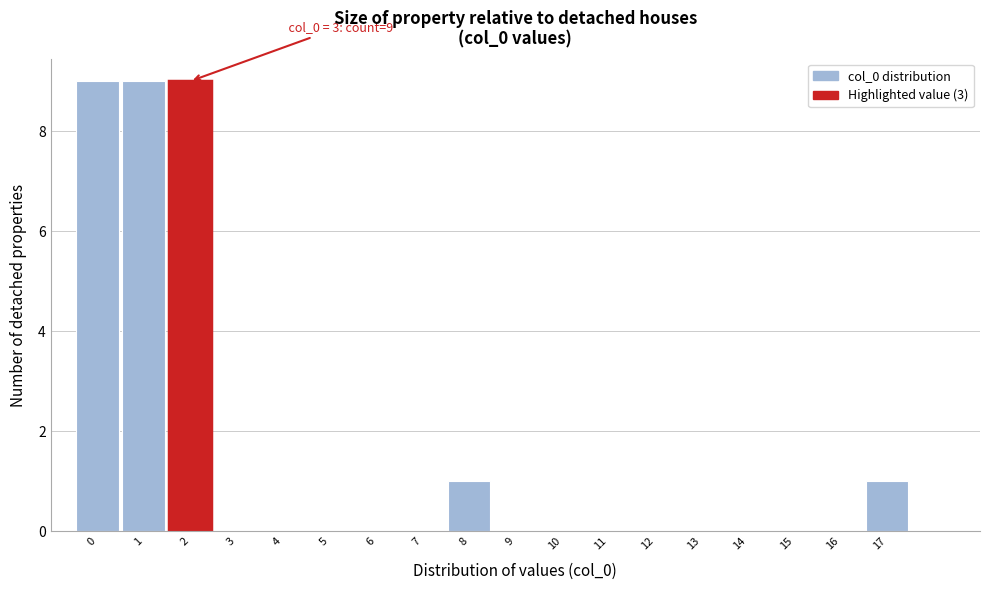

Reading right to left, transcribe all the data shown in this chart.

17=1	16=0	15=0	14=0	13=0	12=0	11=0	10=0	9=0	8=1	7=0	6=0	5=0	4=0	3=0	2=9	1=9	0=9